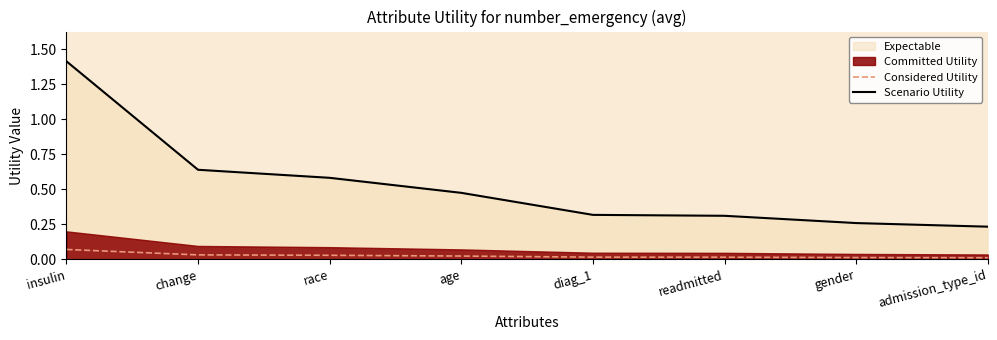

At which category does the chart reach its minimum across all series?

admission_type_id